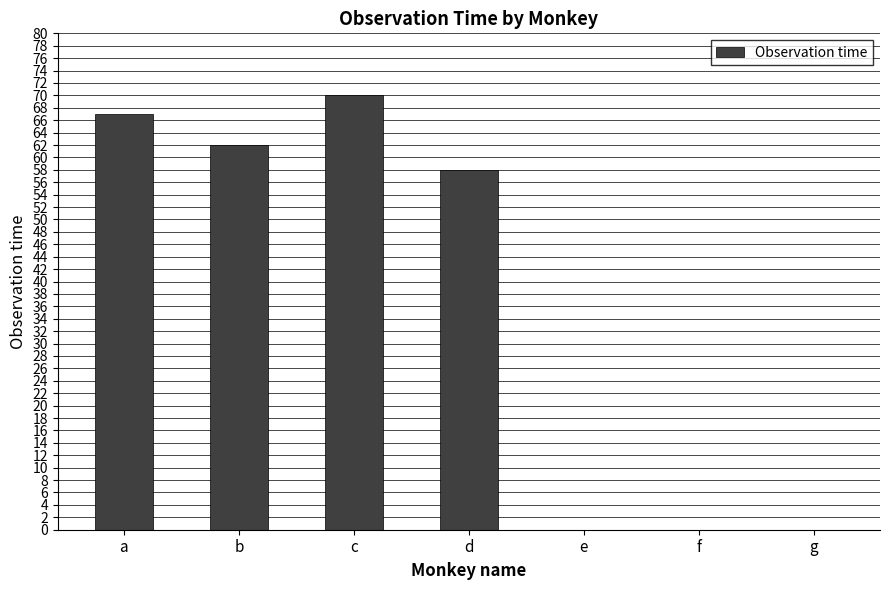

Is it true that the value at b is 108?

False